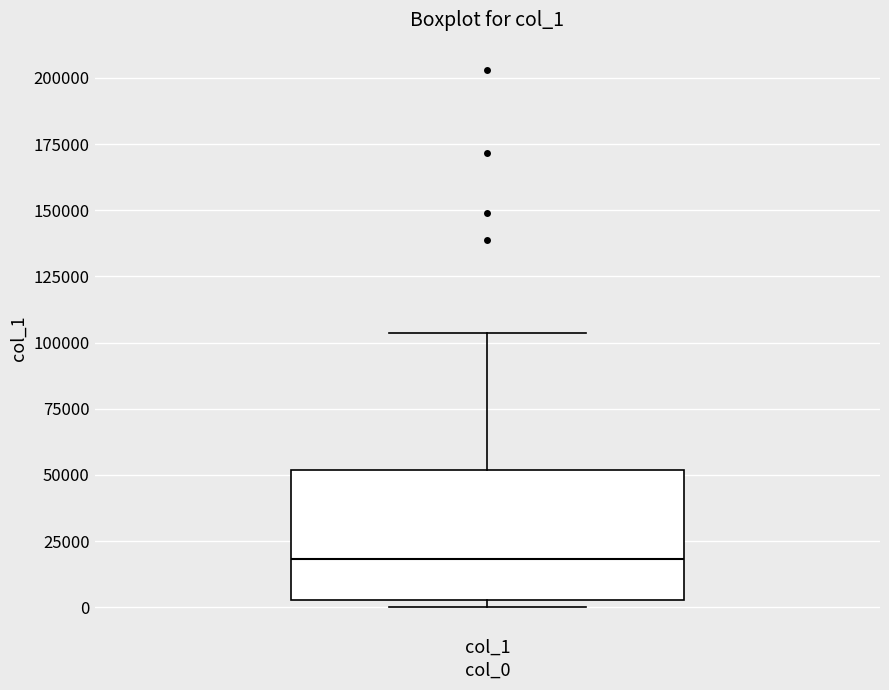

Where is the lower edge of the box for col_1 on the y-axis? The values are not printed on the chart, so give them approximately, as read against the axis.

5000